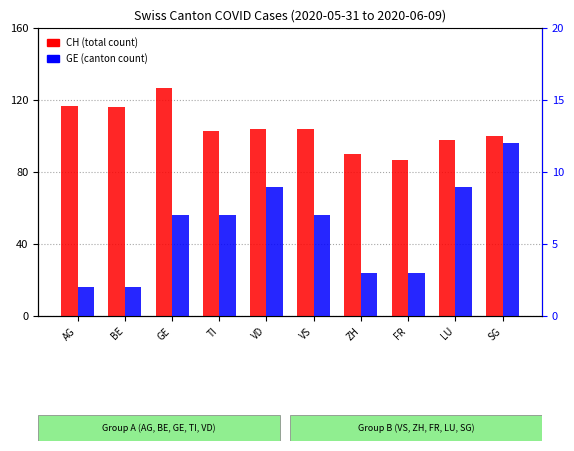

True or false: GE (canton) has a value of 2 at AG.

True